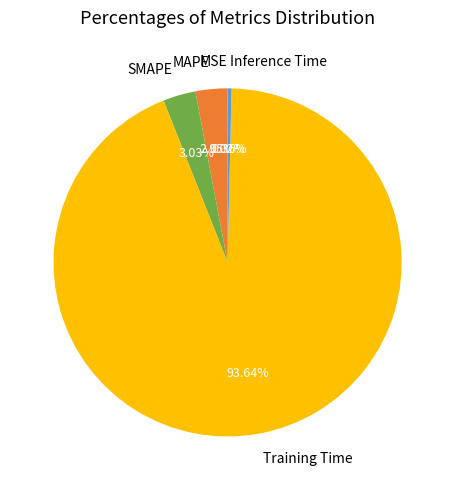

Does Training Time account for over 50% of the chart?

Yes